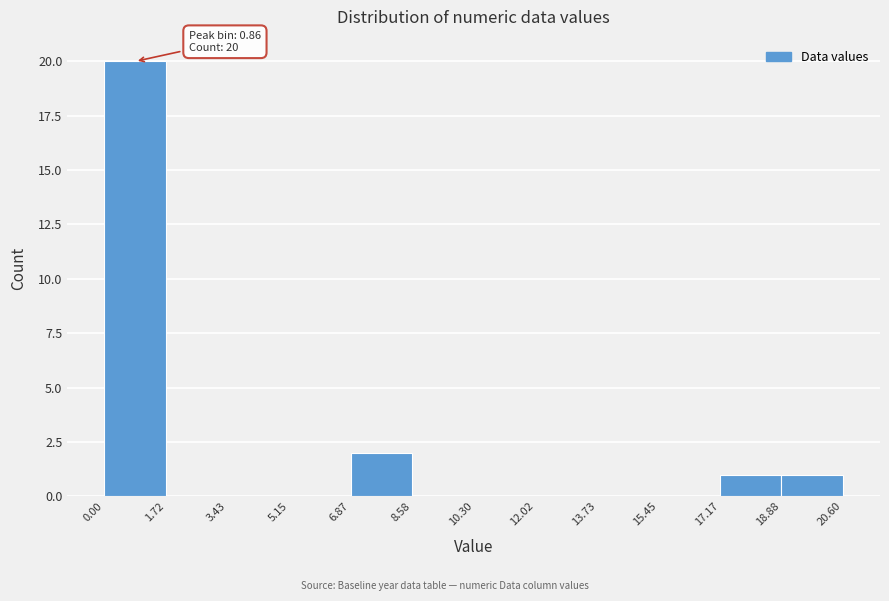

Over which range of the x-axis is the bar tallest?

0.00 to 1.72